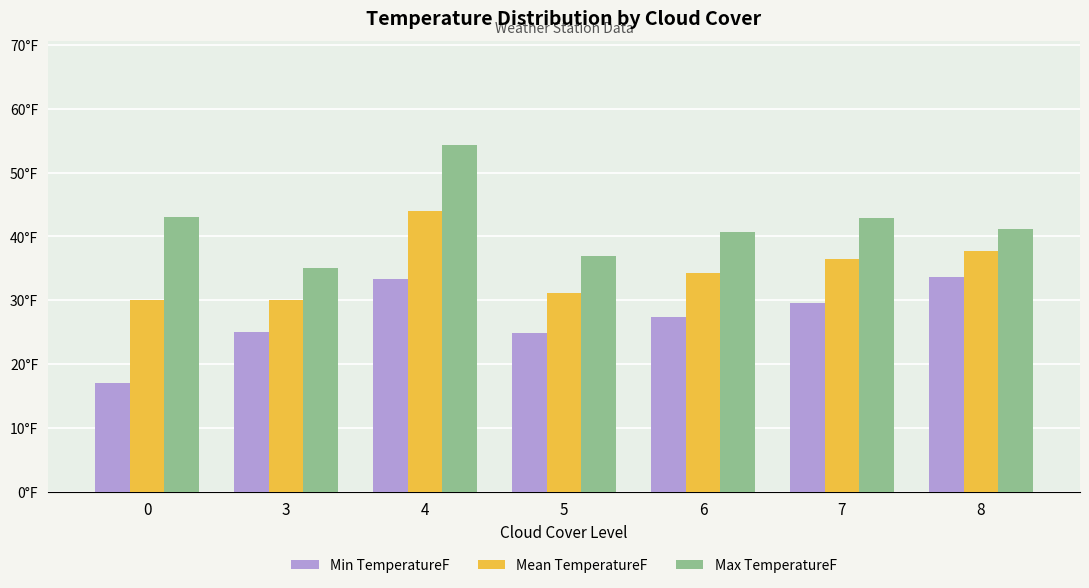

What are all the series names shown in the legend?

Min TemperatureF, Mean TemperatureF, Max TemperatureF